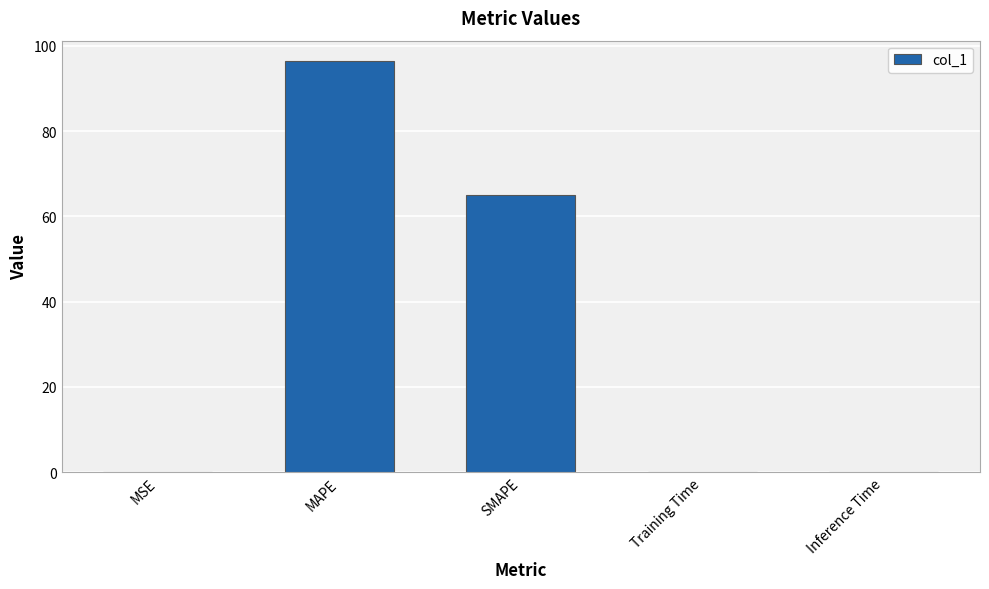

What is the sum of all values?

161.5